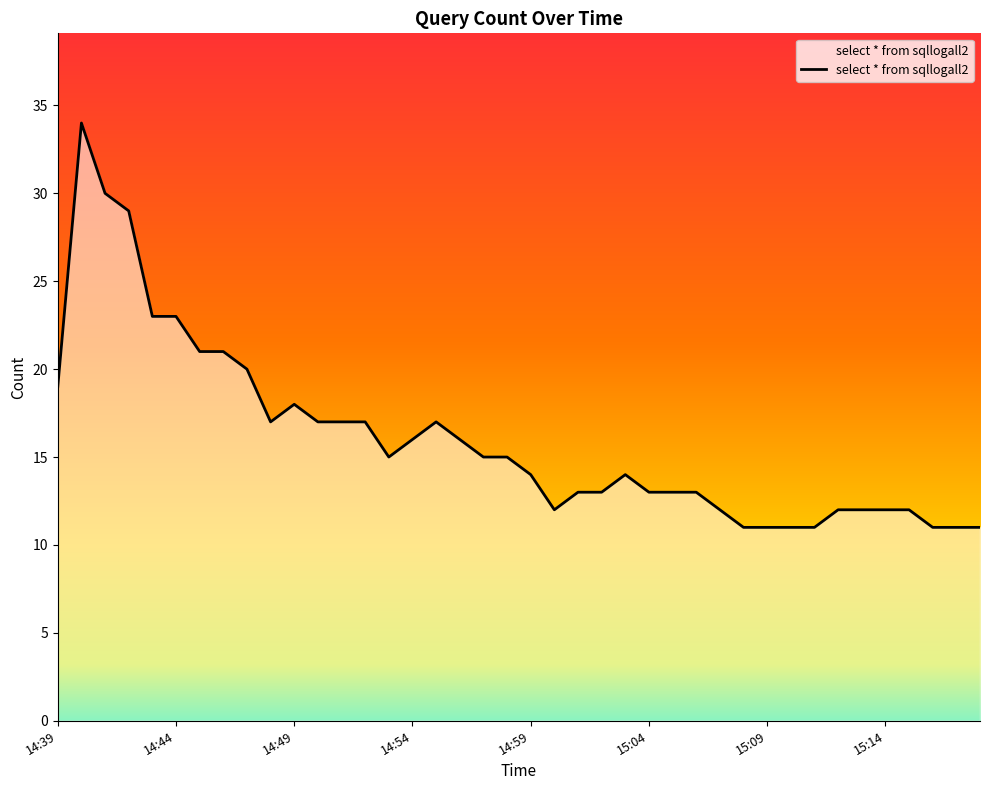

What is the difference between the maximum and minimum values?

23